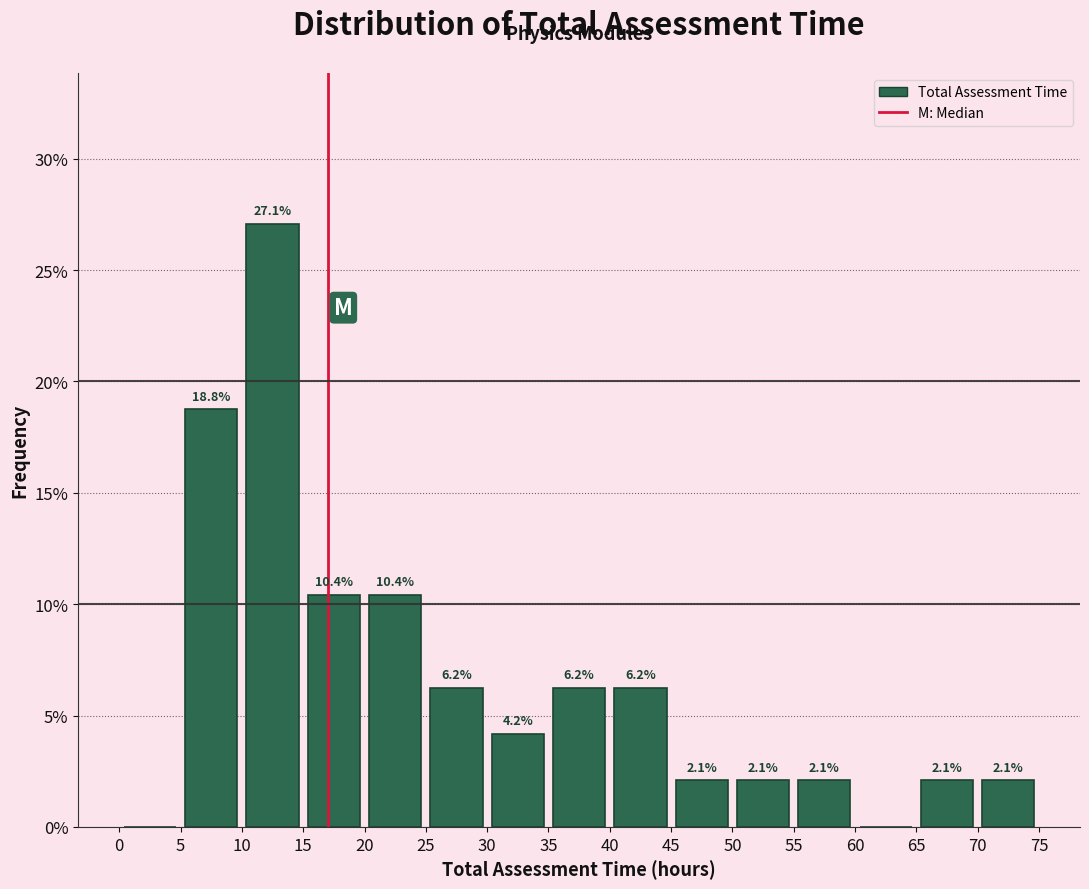

Over which range of the x-axis is the bar tallest?

10 to 15